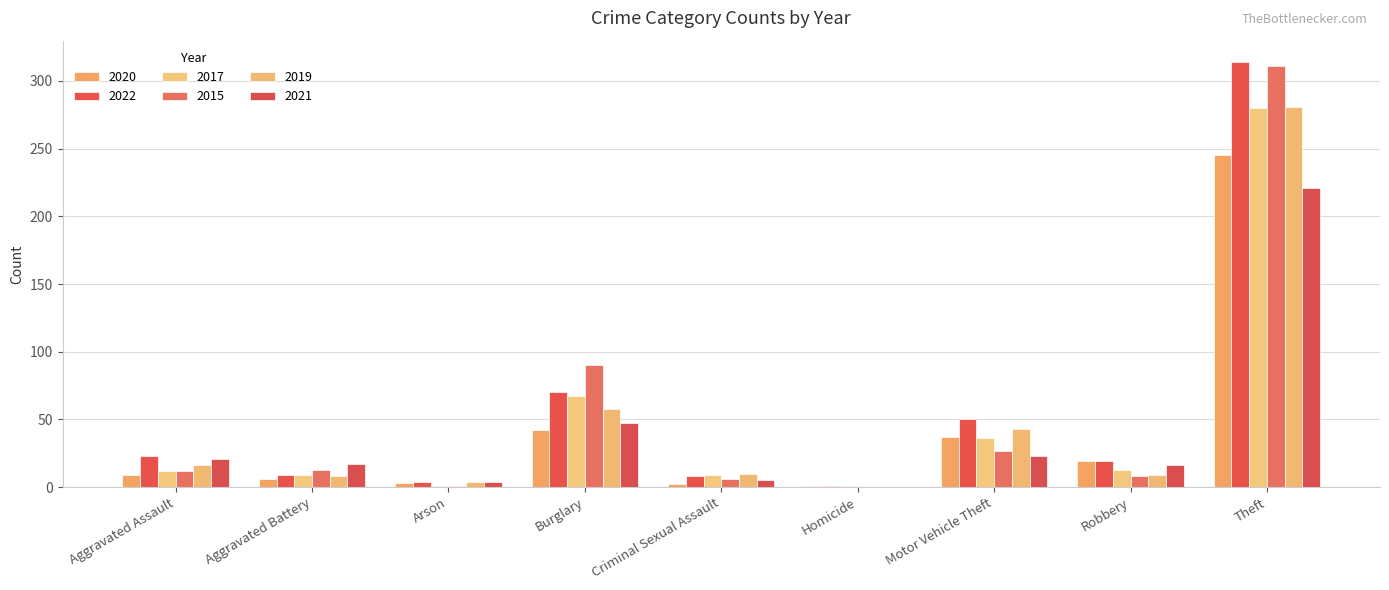

Is it true that 2017 equals 1 at Arson?

True